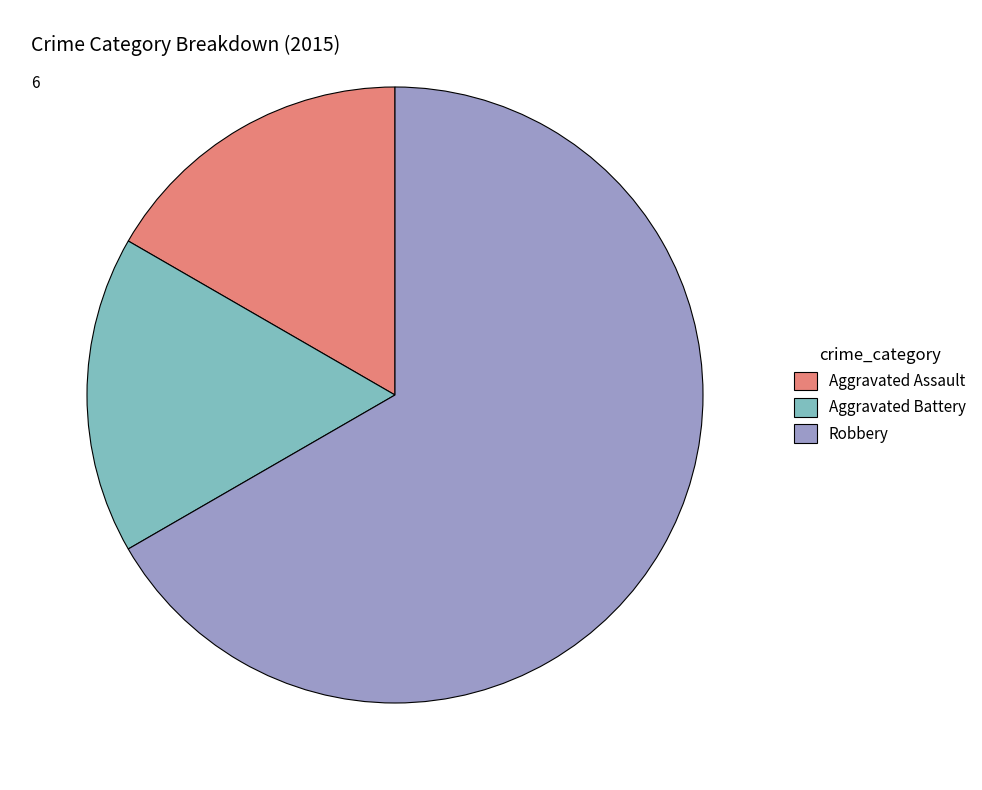

Does any single category account for the majority?

Yes